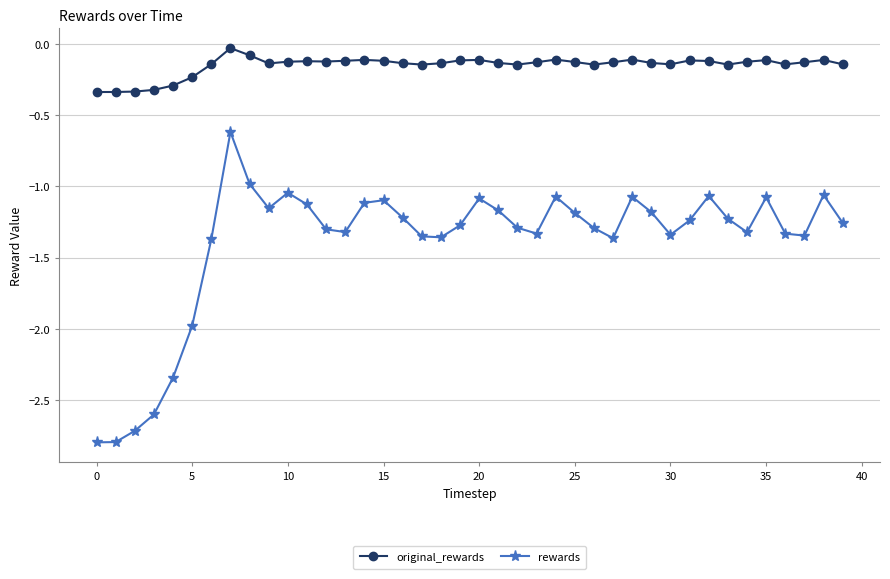

Rank the series by their maximum value, from lowest to highest.

rewards, original_rewards